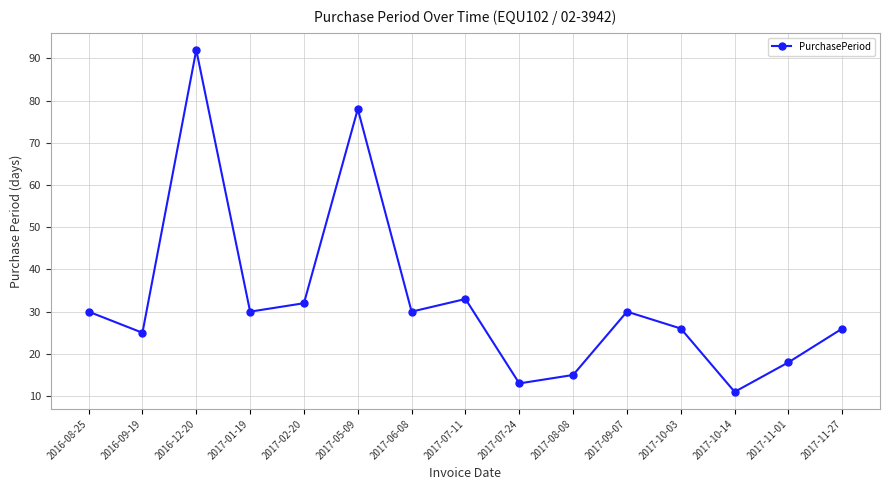

Count the number of data series in this chart.

1